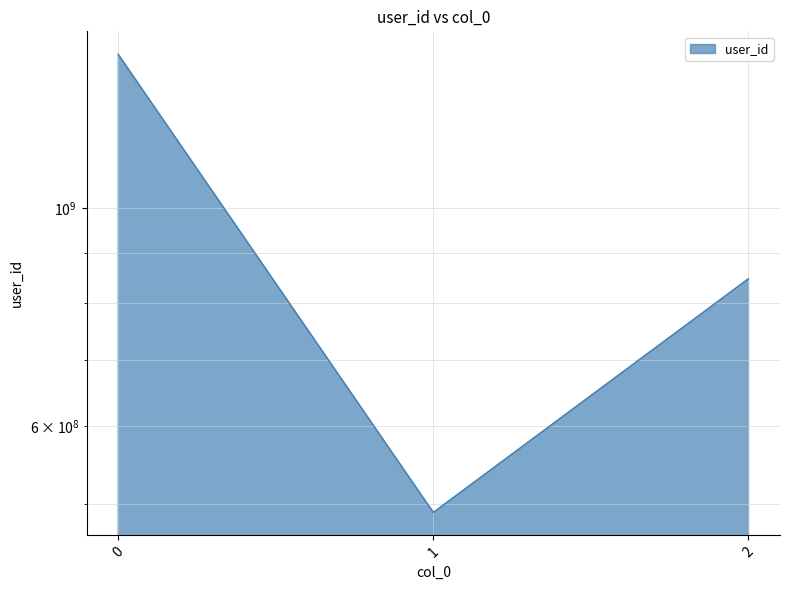

The value at 2 is 847495679. True or false?

True